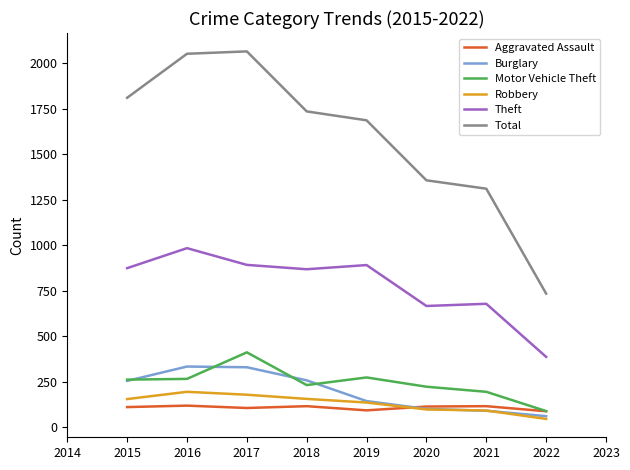

True or false: Total has a value of 1736 at 2018.

True